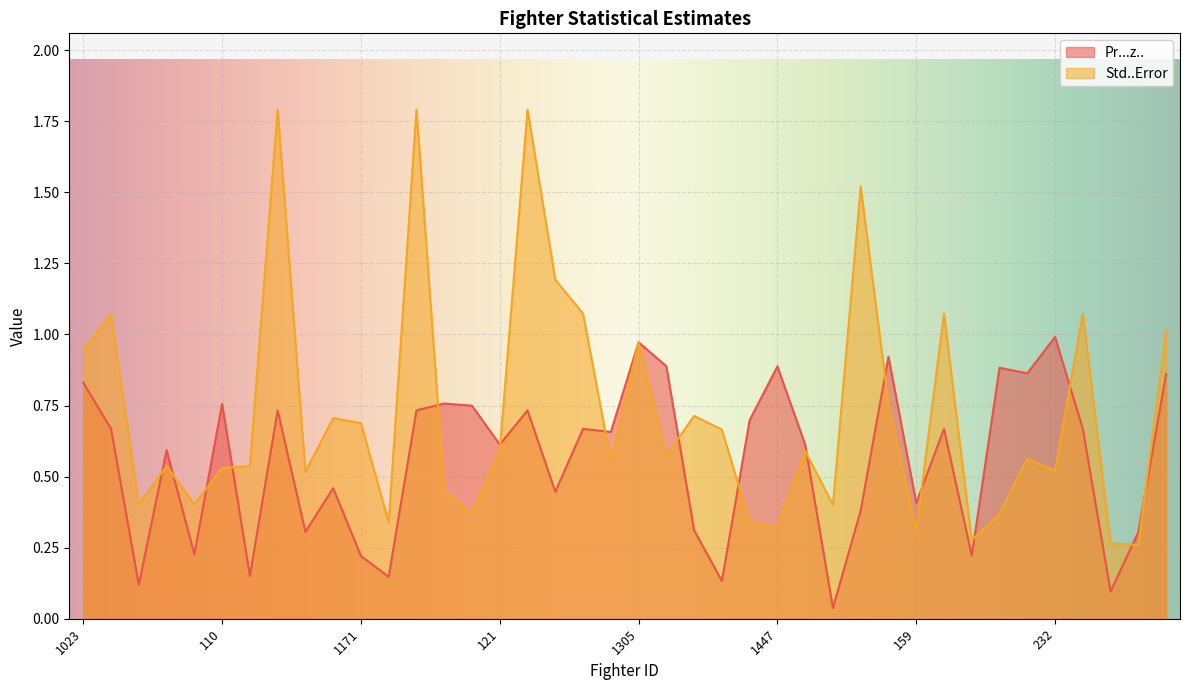

What is the difference between the second highest and second lowest values in the Std..Error series?

1.5